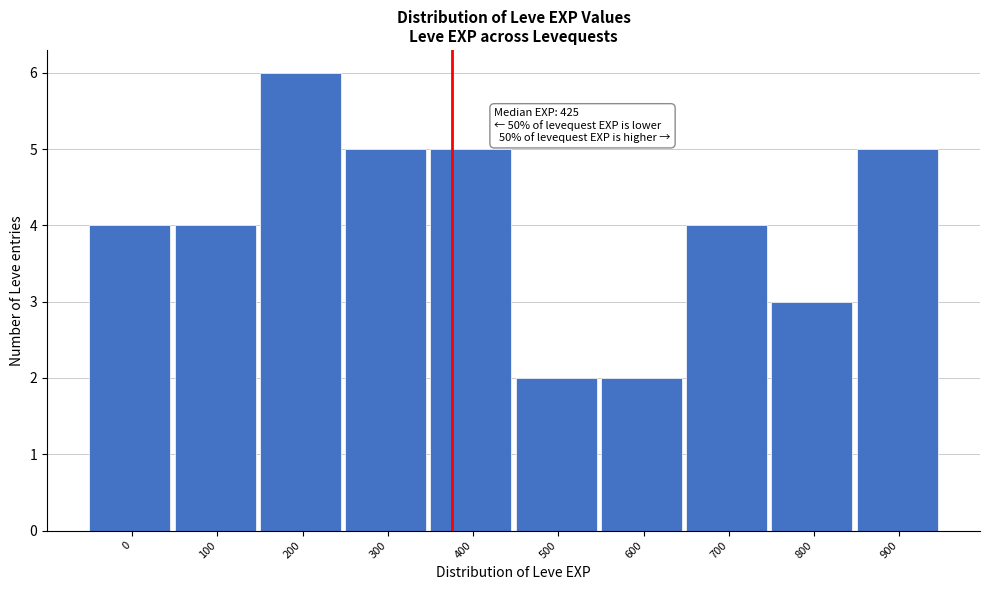

Reading left to right, what are all the values shown in this chart?

4	4	6	5	5	2	2	4	3	5